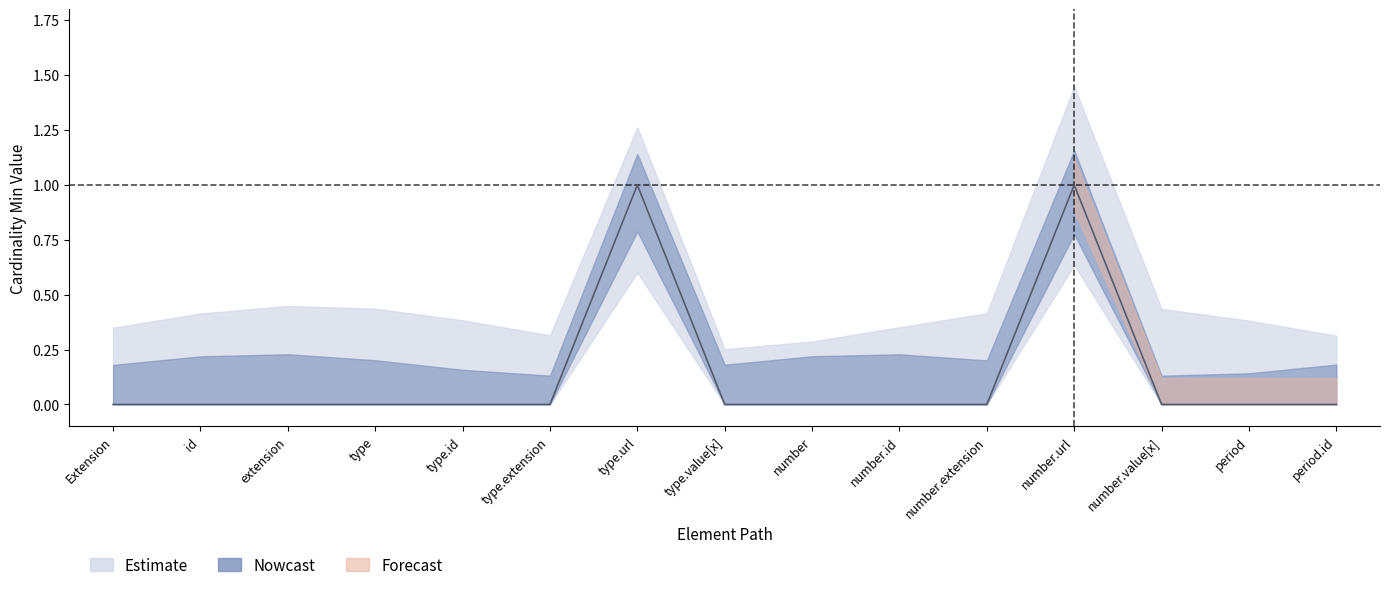

What is the sum of the values at type.url and Extension?

1